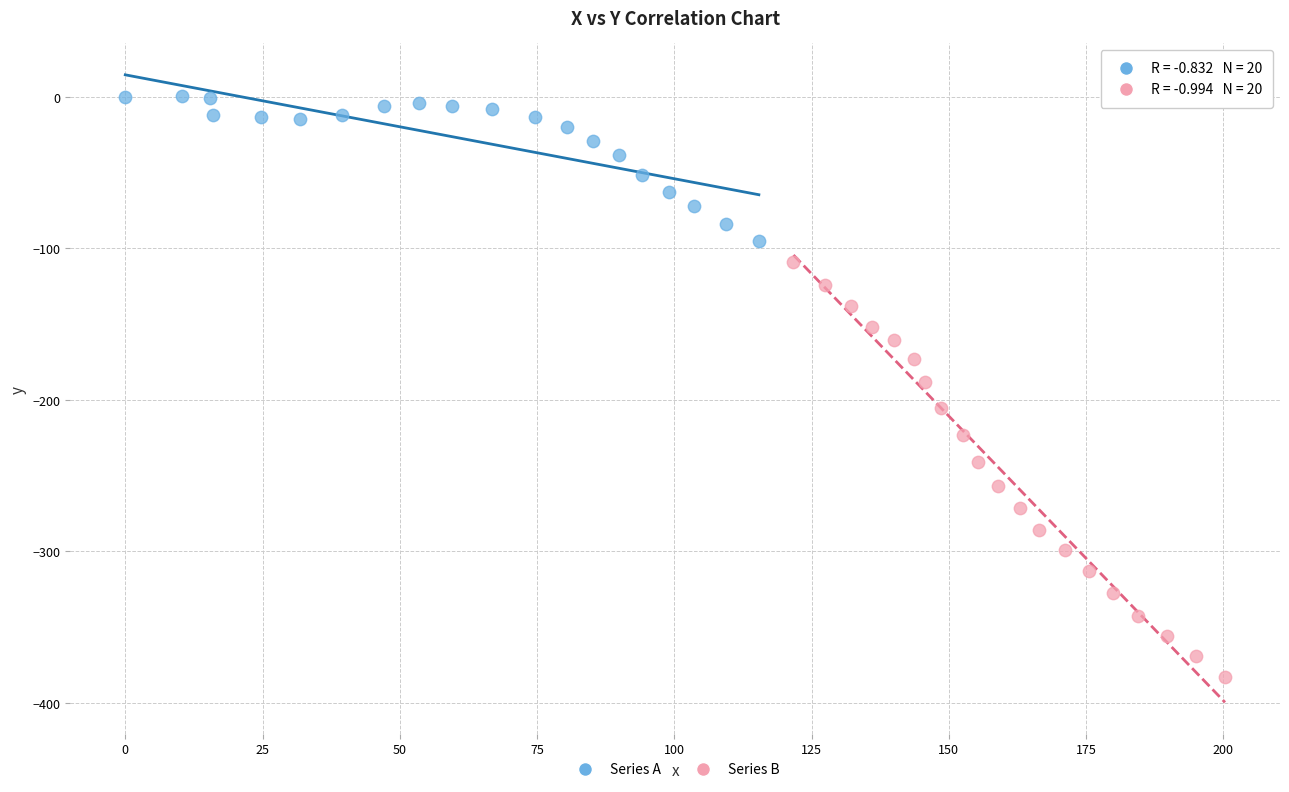

Which series reaches the maximum Y coordinate?

Series A